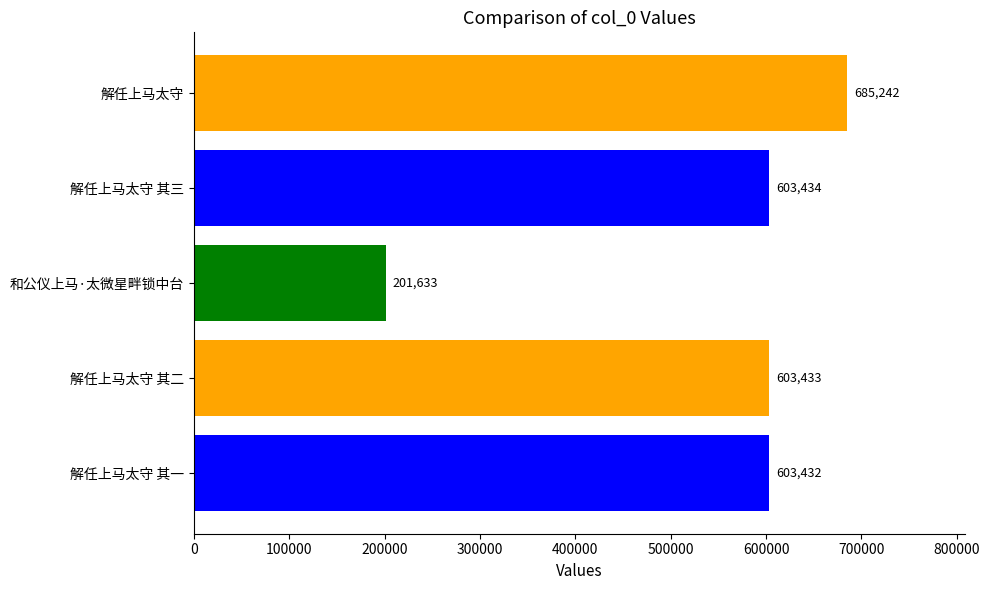

How many series are shown in this chart?

1